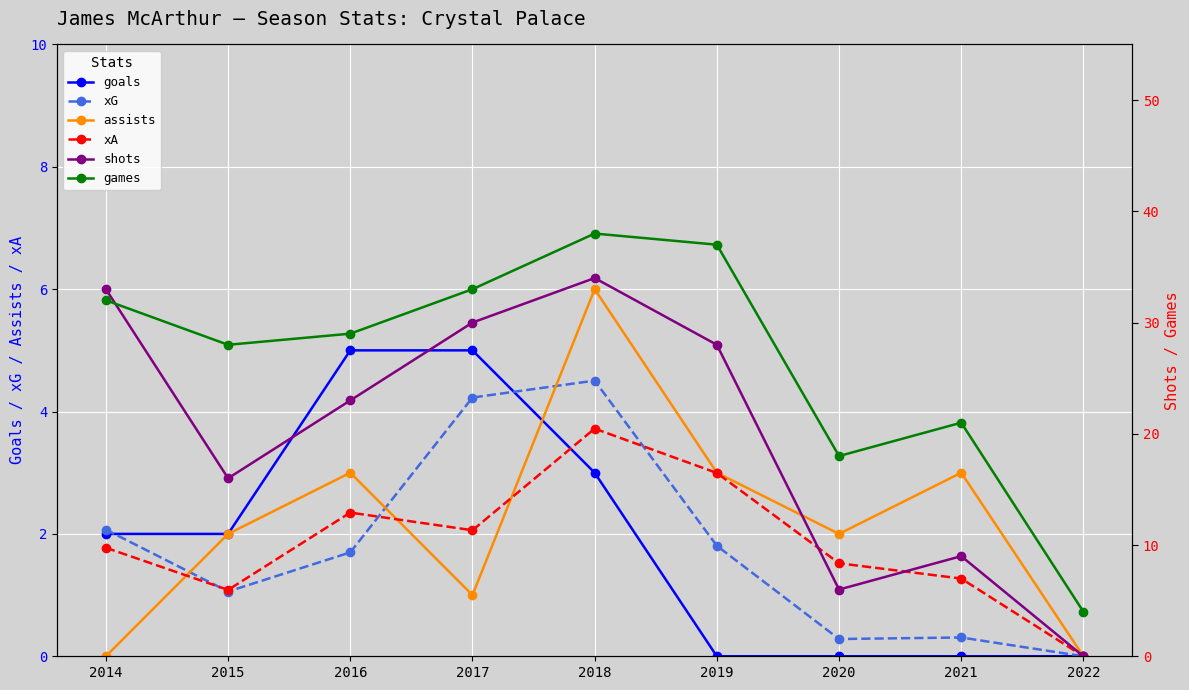

How many positive values does the xG series have?

8